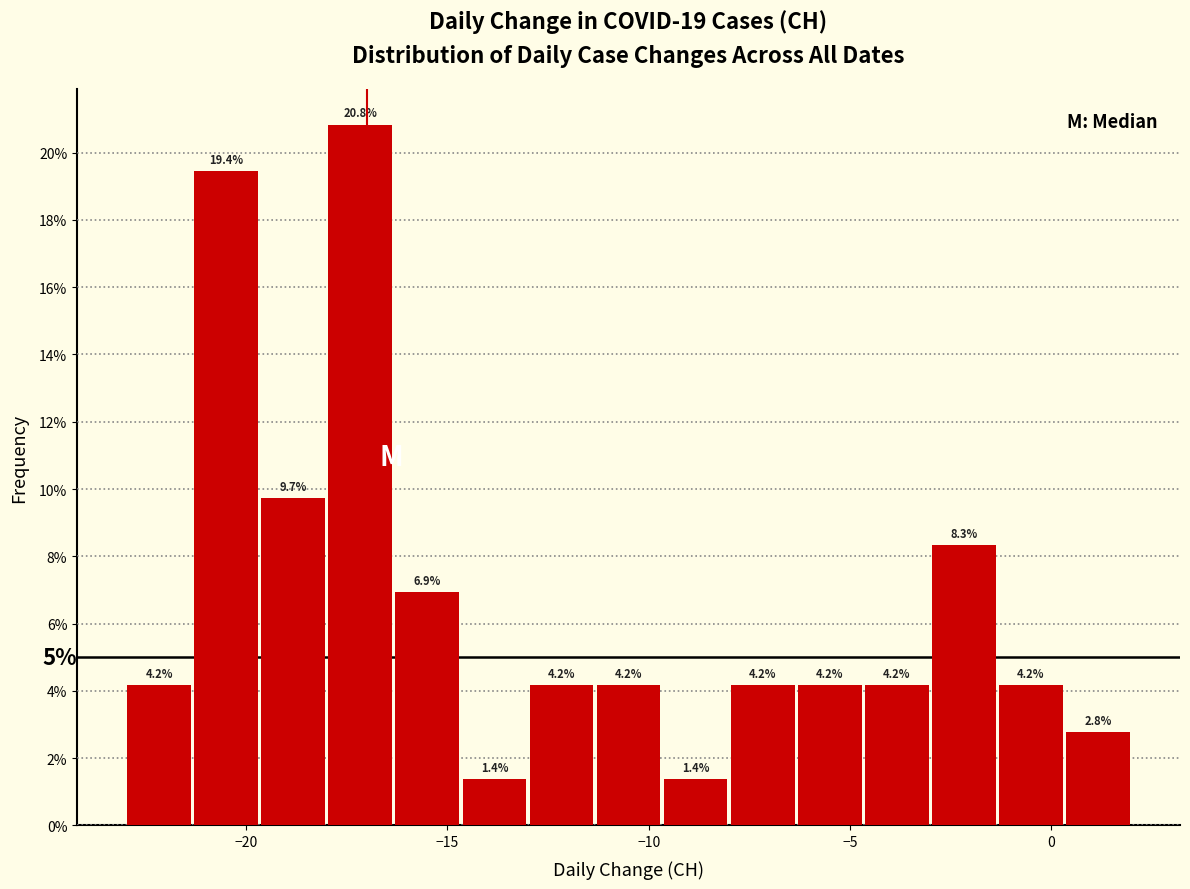

Around what value on the x-axis is the tallest bar? Give the approximate position of its centre, as read against the axis.

-17.0